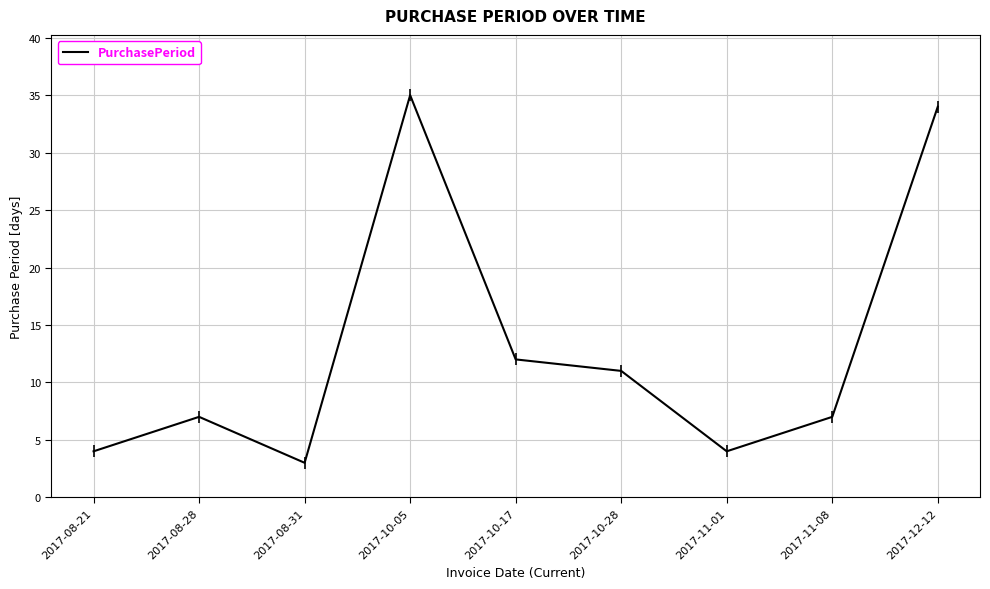

Reading left to right, list all the values displayed in this chart.

2017-08-21=4	2017-08-28=7	2017-08-31=3	2017-10-05=35	2017-10-17=12	2017-10-28=11	2017-11-01=4	2017-11-08=7	2017-12-12=34